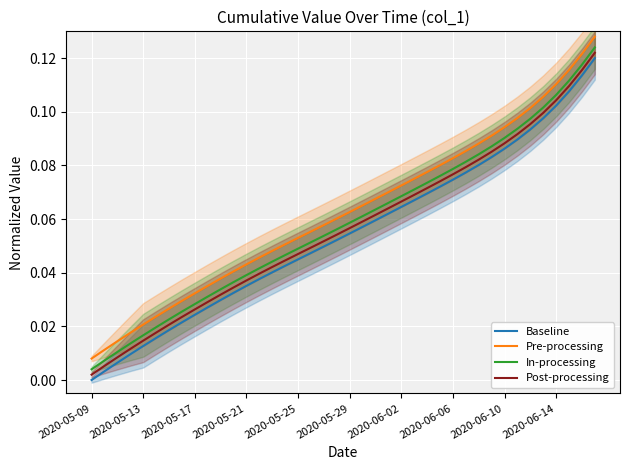

Is it true that Pre-processing equals 0.1 at 31?

True